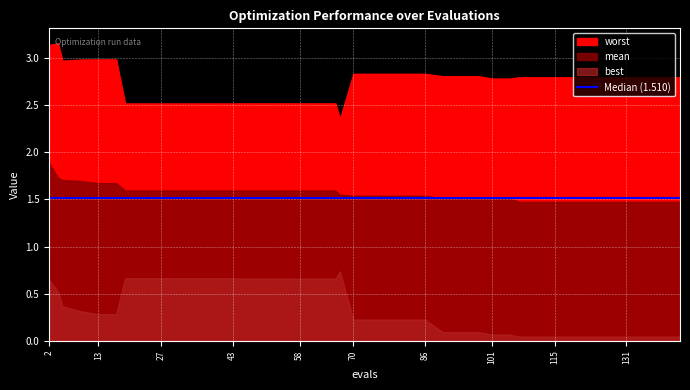

True or false: worst and best cross at least once.

False